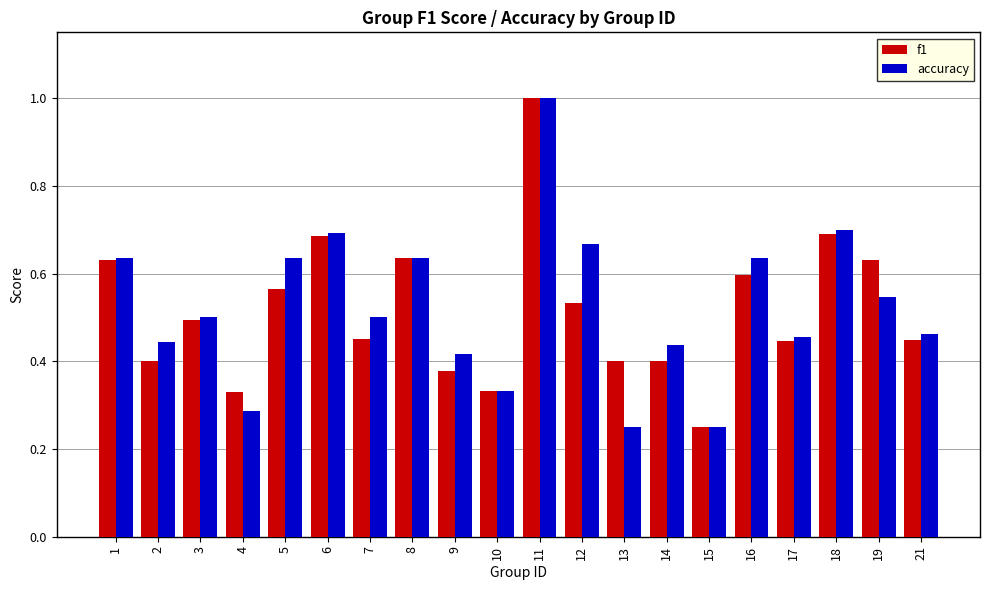

Count the f1 values in the range 0 to 1.

20